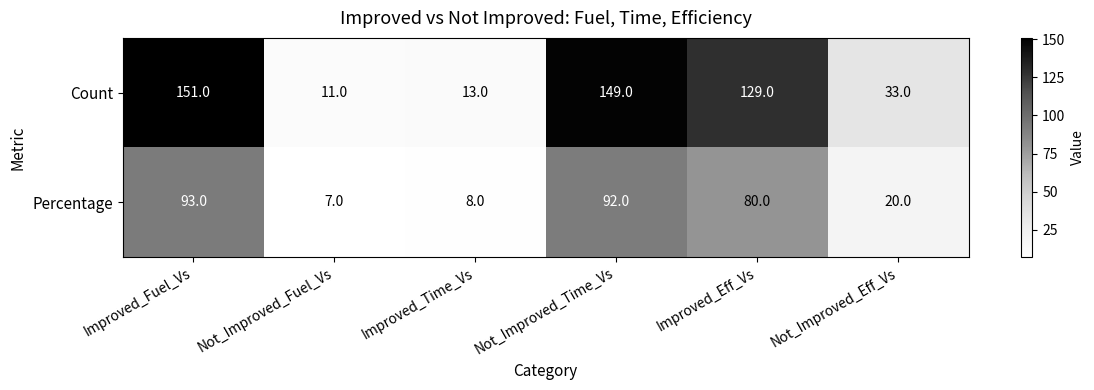

Read the Count value at Improved_Eff_Vs.

129